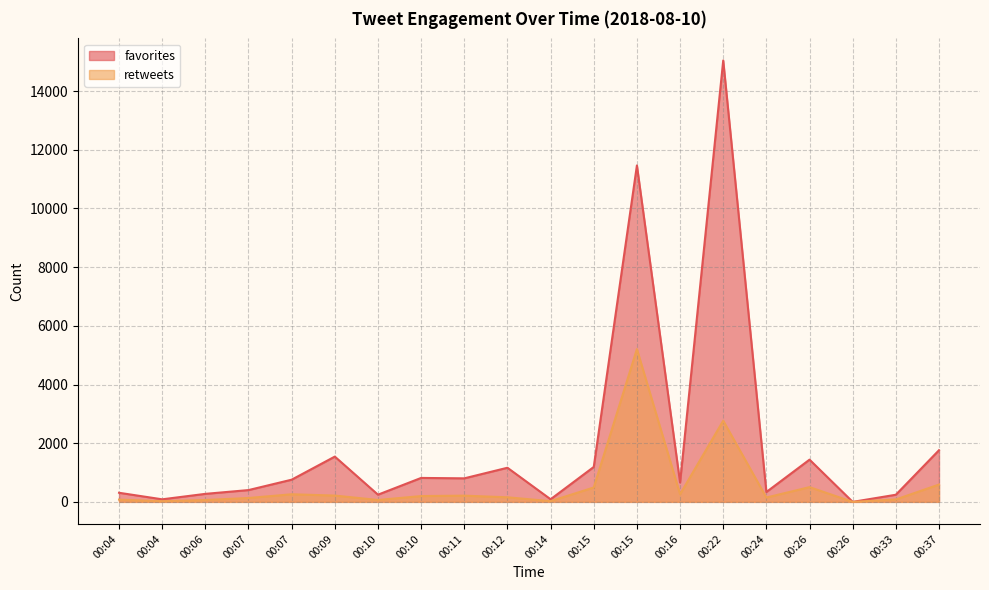

Reading left to right, transcribe all the data shown in this chart.

favorites: 310	87	273	402	756	1543	245	816	802	1163	89	1190	11466	660	15044	336	1439	0	243	1761
retweets: 77	23	63	132	259	215	64	198	212	156	24	490	5206	261	2766	148	502	0	82	590